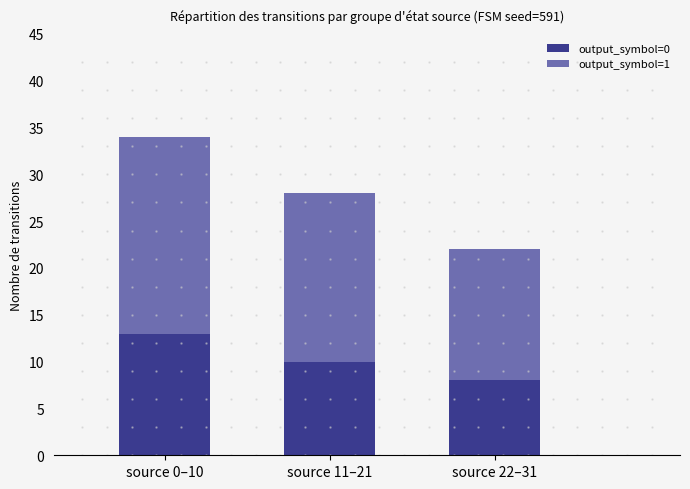

The value of output_symbol=0 at source 11–21 is 10. True or false?

True